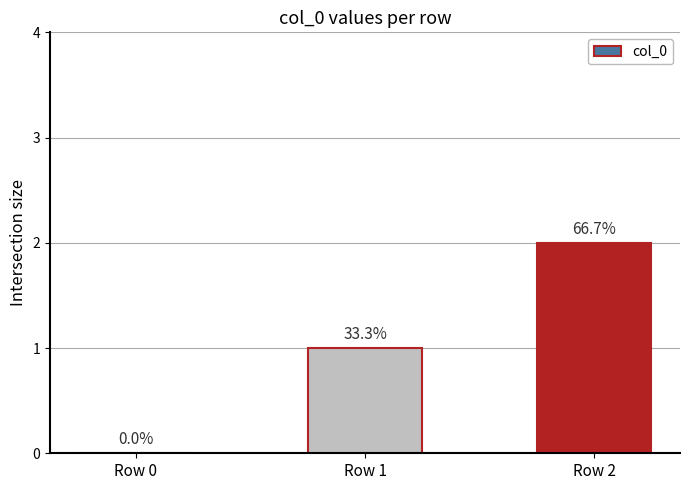

Approximately how many times larger is the value at Row 2 compared to Row 1?

2.0